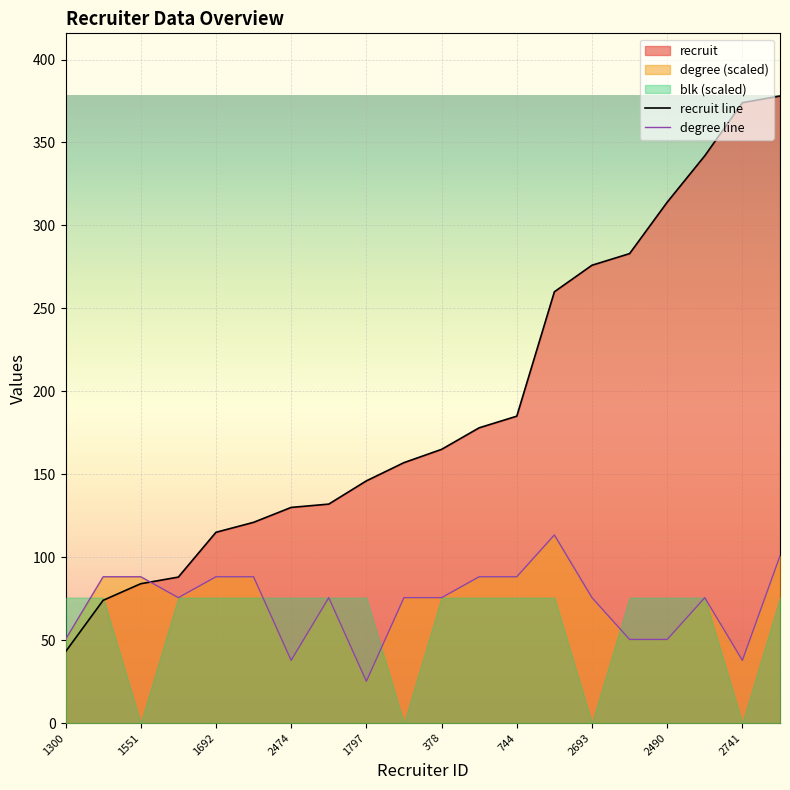

The degree series shows 18.4 at 1974. True or false?

False